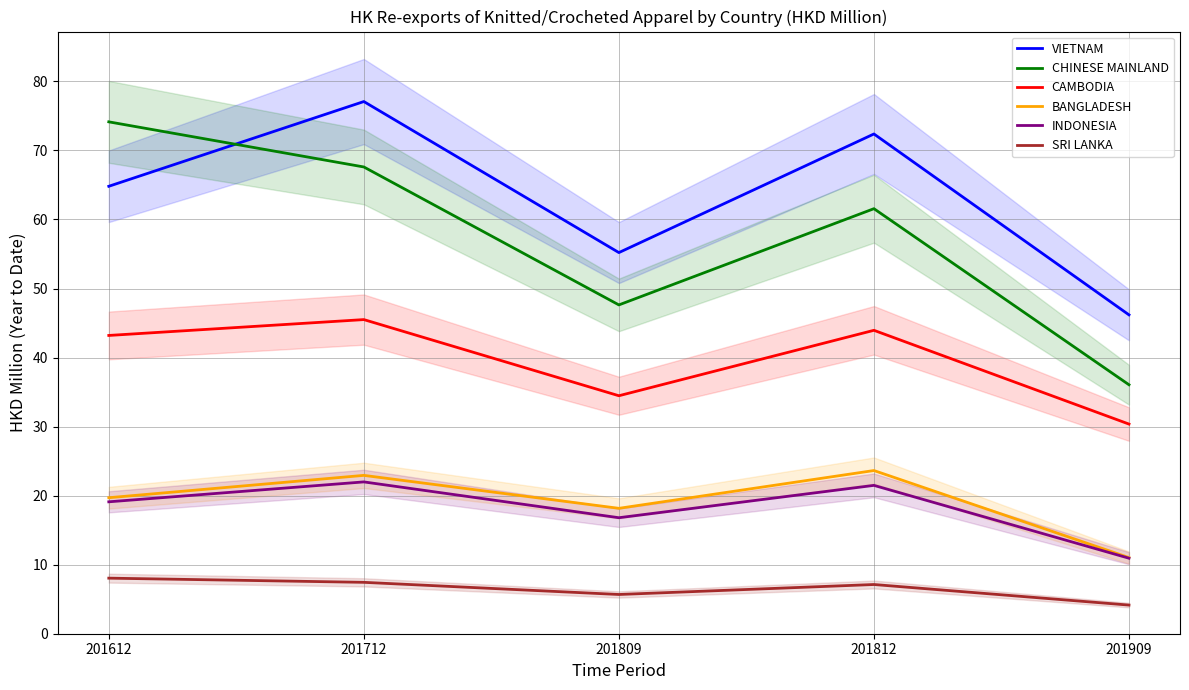

Reading left to right, extract all data points from this chart.

VIETNAM: 201612=64.8	201712=77.1	201809=55.2	201812=72.4	201909=46.2
CHINESE MAINLAND: 201612=74.1	201712=67.6	201809=47.6	201812=61.6	201909=36.1
CAMBODIA: 201612=43.2	201712=45.5	201809=34.5	201812=43.9	201909=30.4
BANGLADESH: 201612=19.7	201712=22.9	201809=18.2	201812=23.6	201909=11.0
INDONESIA: 201612=19.1	201712=22.0	201809=16.8	201812=21.5	201909=10.9
SRI LANKA: 201612=8.0	201712=7.4	201809=5.7	201812=7.1	201909=4.1